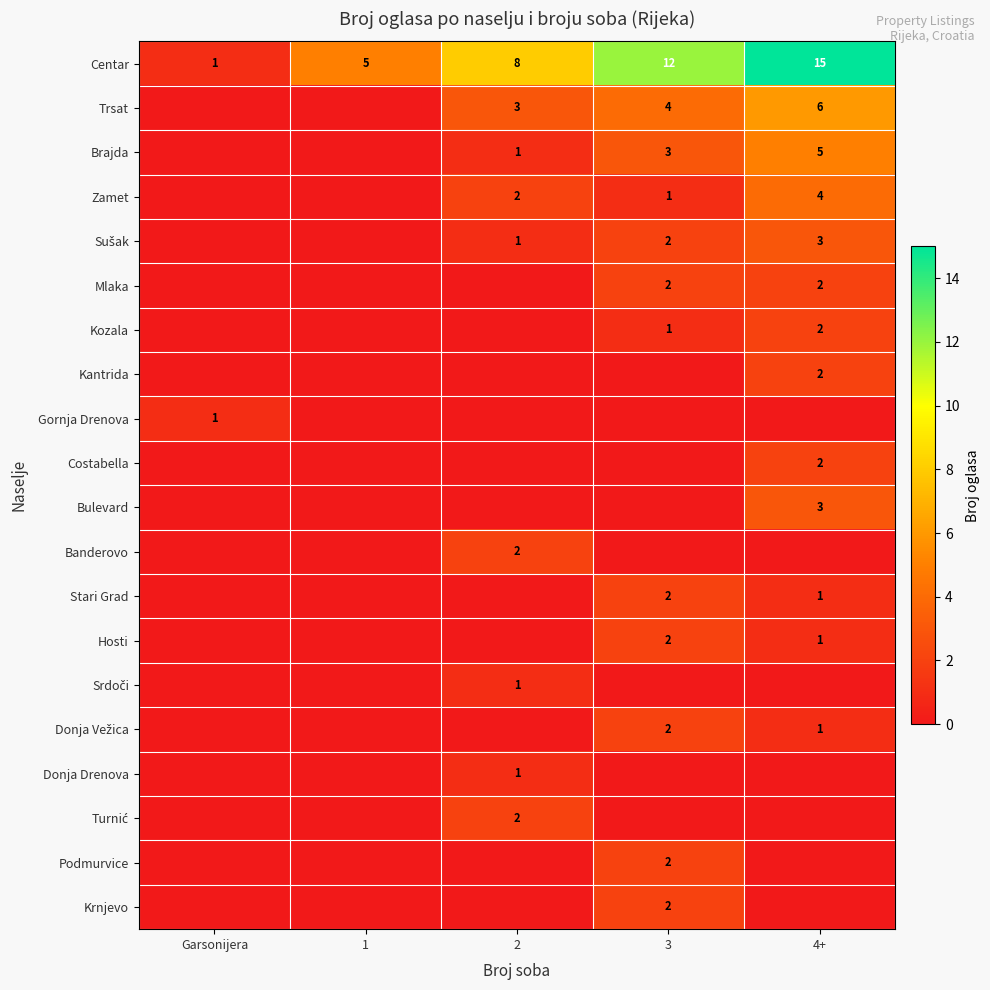

True or false: Stari Grad has a value of 2 at 3.

True